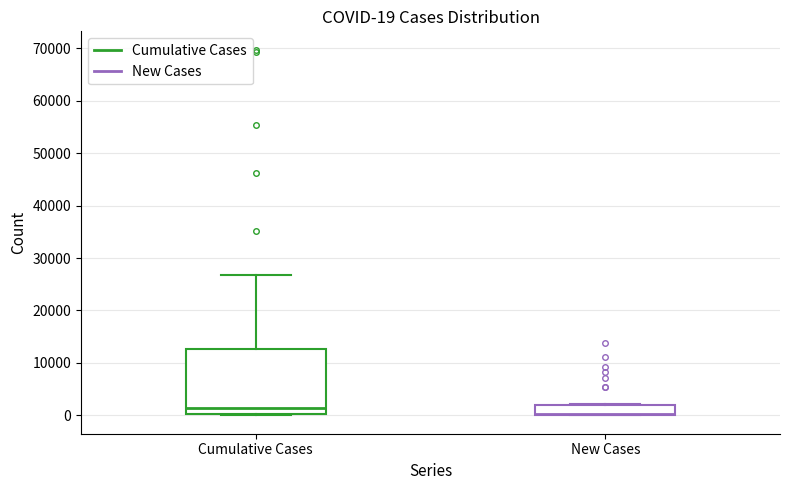

Which box has the lowest median line?

New Cases